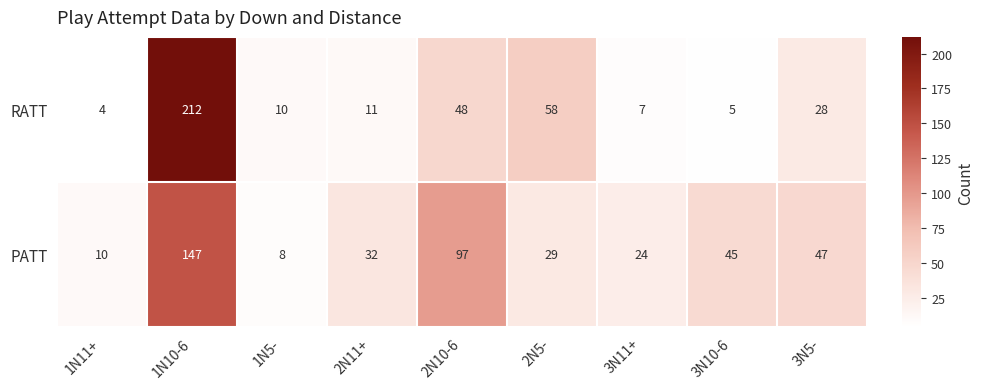

At how many categories does at least one series exceed 75?

2